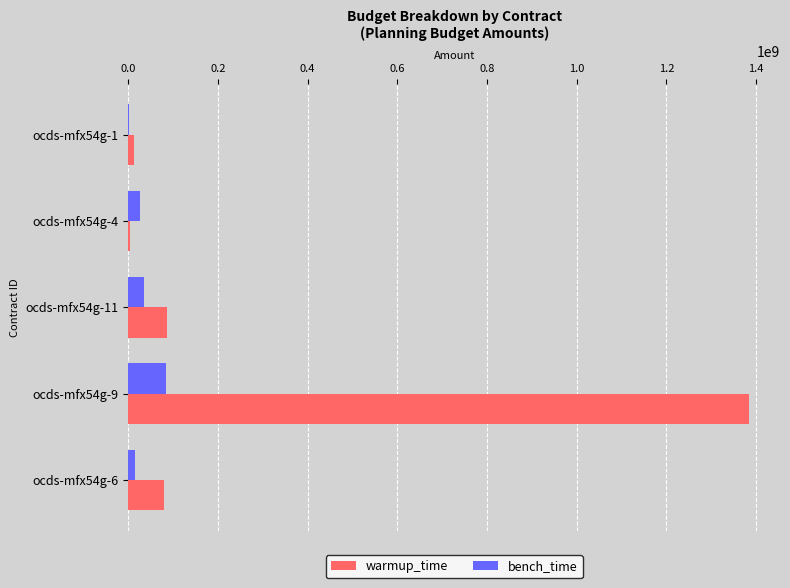

Between ocds-mfx54g-9 and ocds-mfx54g-4, which series saw the biggest shift?

warmup_time